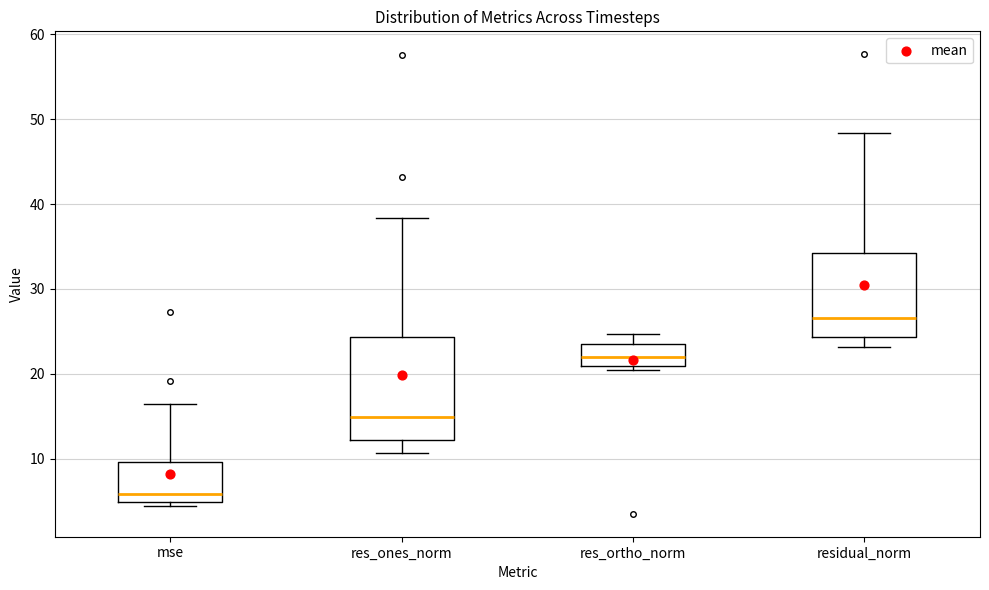

Comparing the boxes themselves (not the whiskers), which one is the tallest?

res_ones_norm